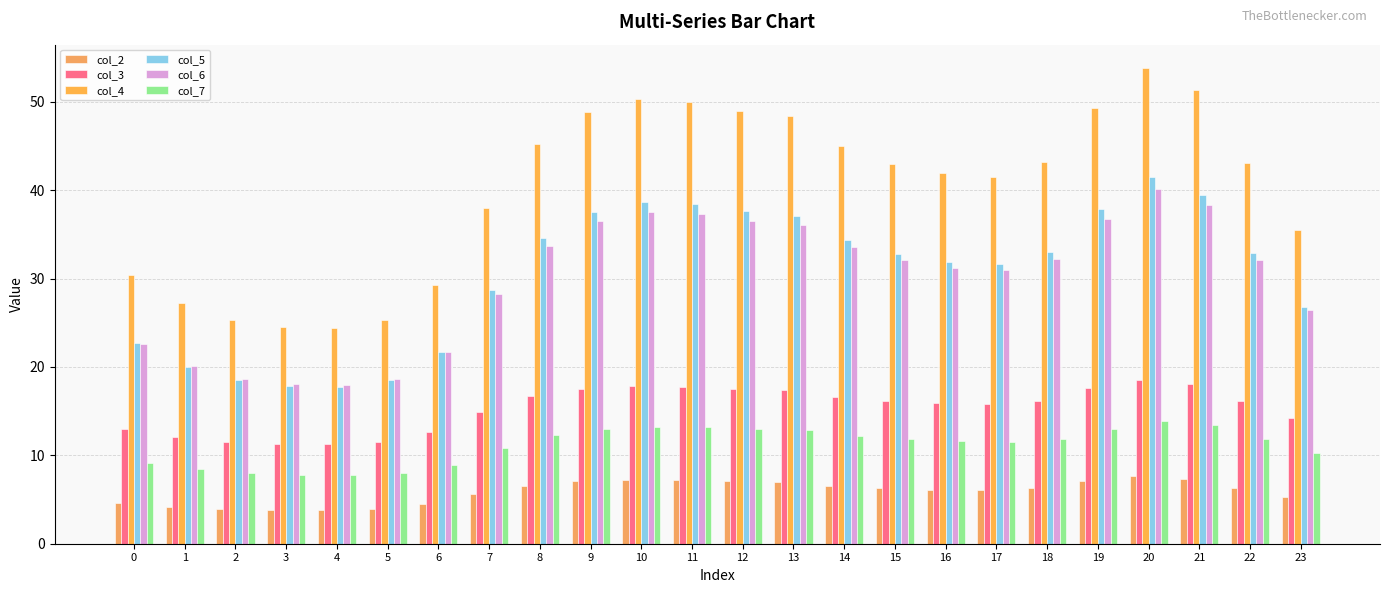

Does the chart contain any negative values?

No